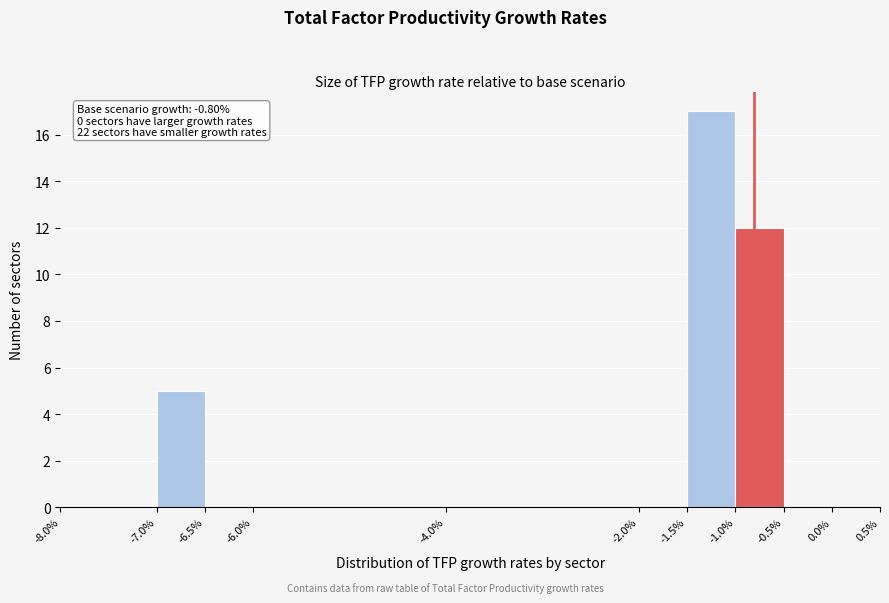

Over which range of the x-axis is the bar tallest?

-1.5% to -1.0%